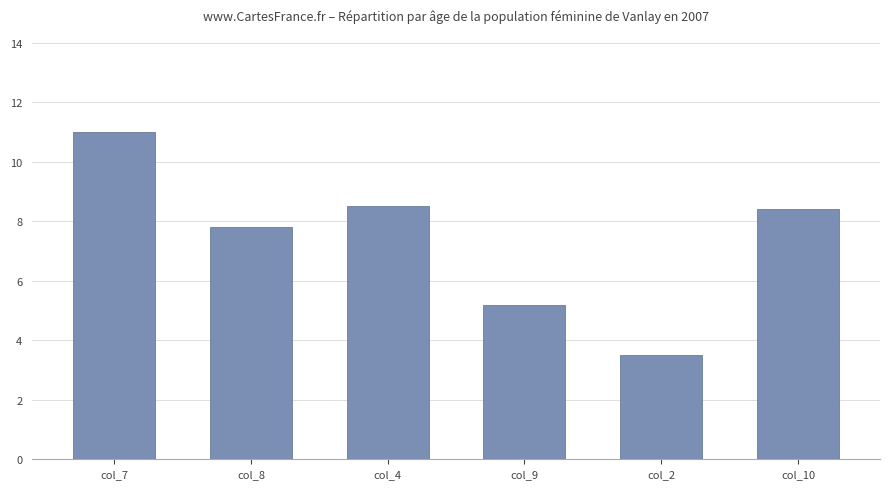

True or false: the data shows 13.9 at col_8.

False